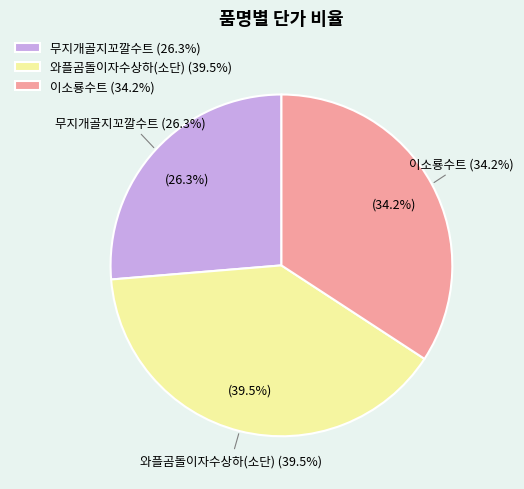

The 와플곰돌이자수상하(소단) slice represents 31% of the pie. True or false?

False